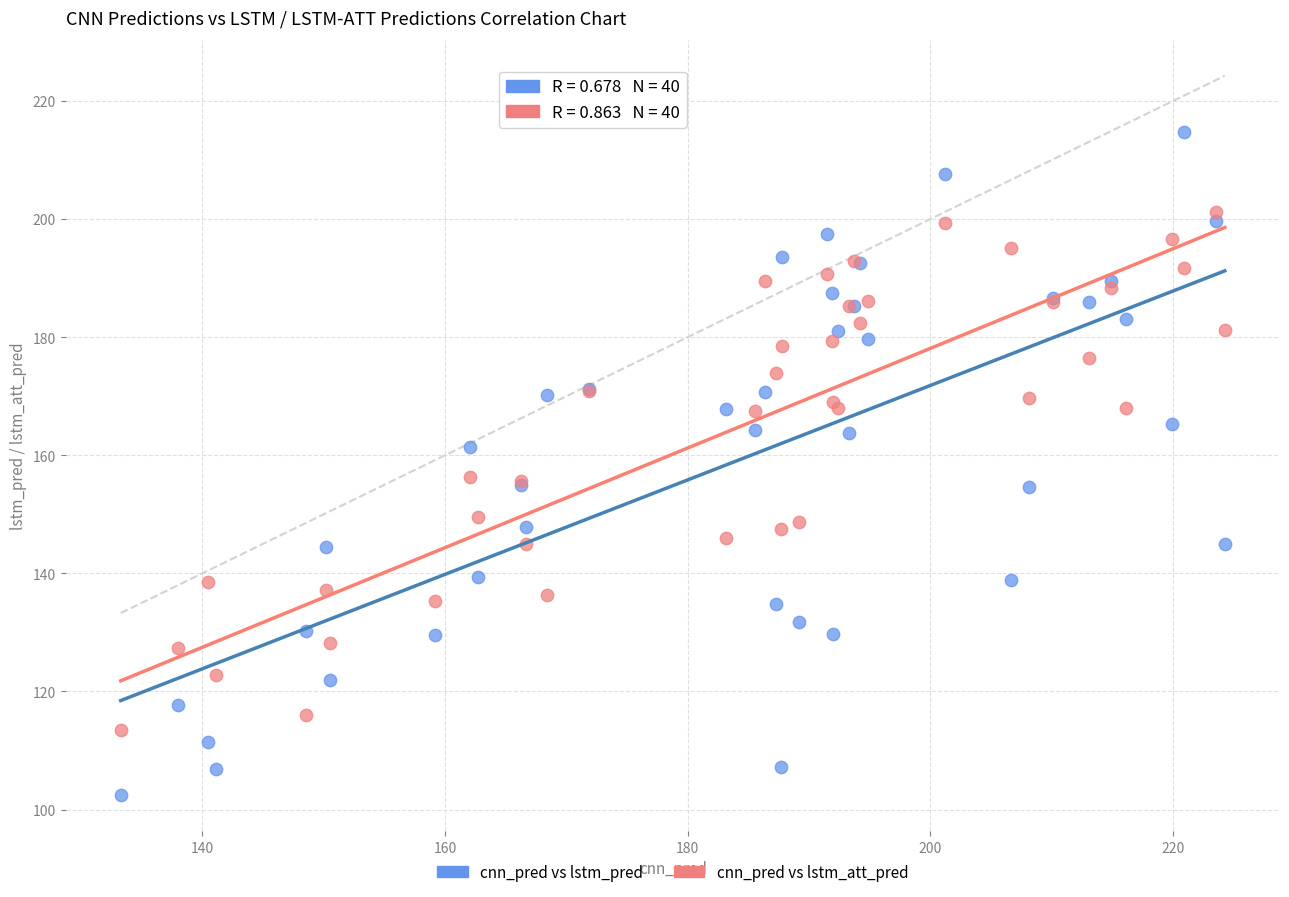

Which series has the widest spread of Y values?

cnn_pred vs lstm_pred